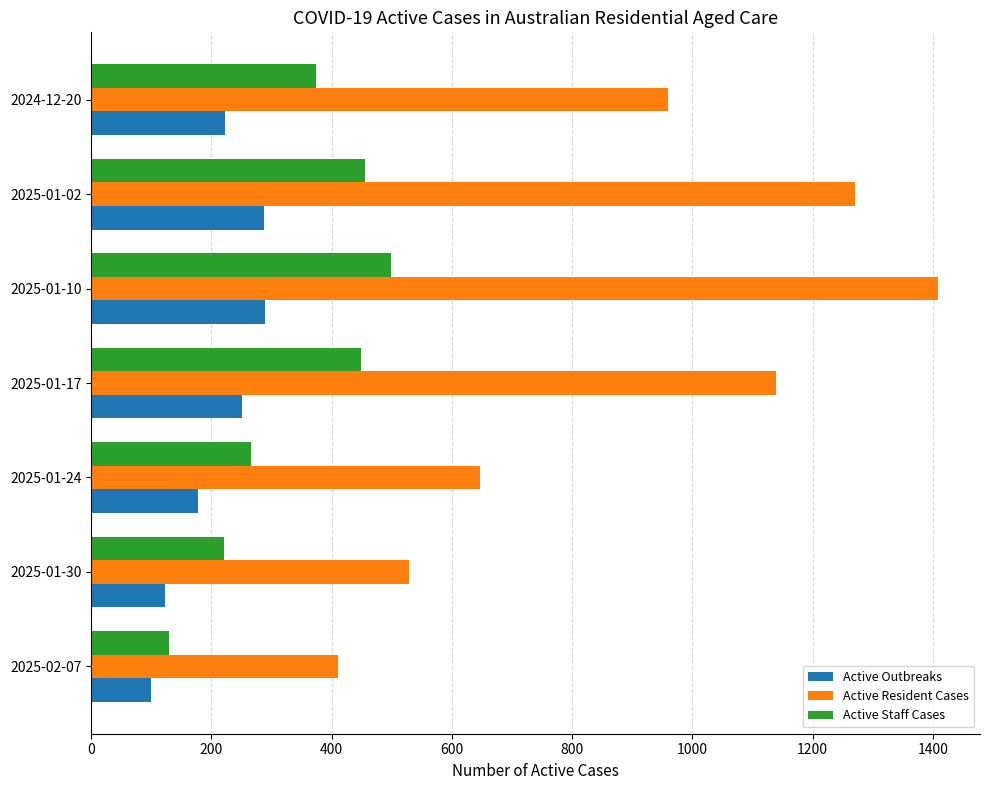

List the series in order of their overall mean, highest first.

Active Resident Cases, Active Staff Cases, Active Outbreaks